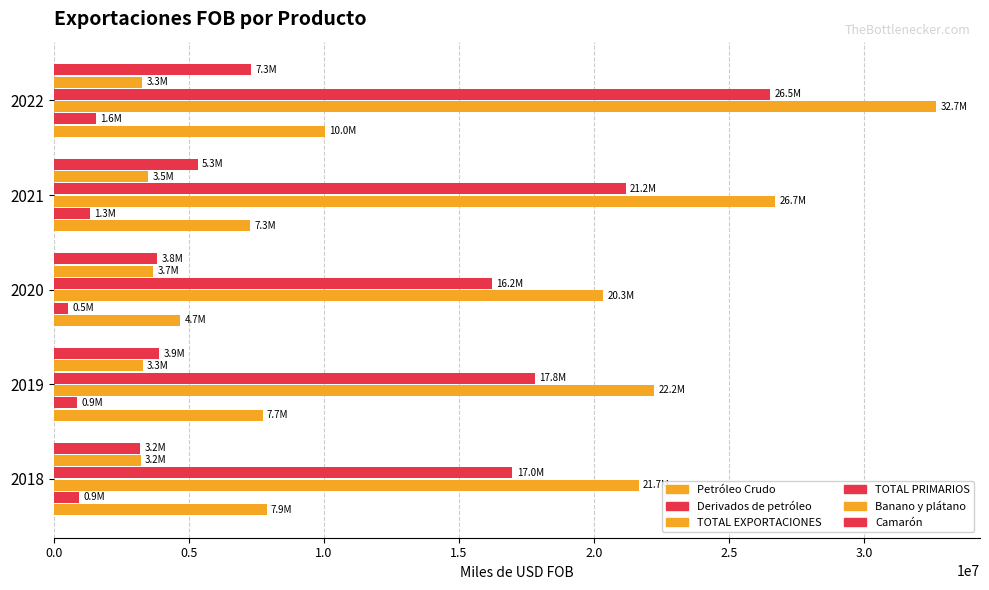

Reading left to right, what are all the values shown in this chart?

Petróleo Crudo: 7877586.3	7731162.7	4684794.2	7278163.1	10034466.2
Derivados de petróleo: 948371.6	853012.4	544104.0	1329090.6	1552487.1
TOTAL EXPORTACIONES: 21652149.6	22233989.5	20333885.4	26699199.8	32658320.7
TOTAL PRIMARIOS: 16981679.2	17823469.9	16220800.7	21171158.3	26511715.9
Banano y plátano: 3215932.7	3295158.9	3668990.6	3485478.3	3267569.3
Camarón: 3189748.6	3890531.4	3823534.3	5323321.2	7289256.6